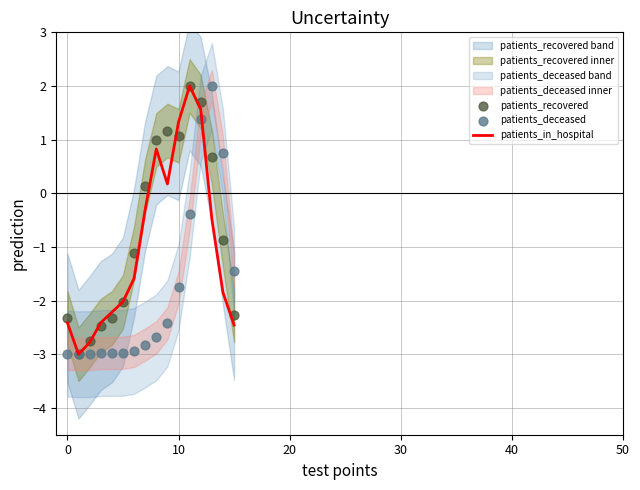

The patients_in_hospital series shows 0.6 at 10. True or false?

False